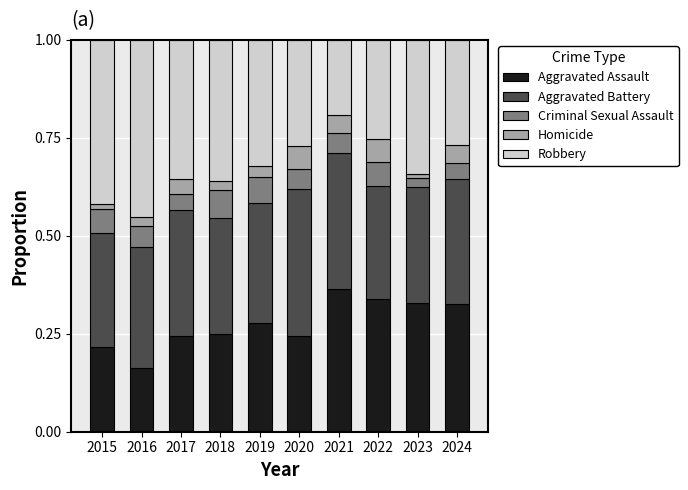

Which category has the lowest value in the Aggravated Assault series?

2016